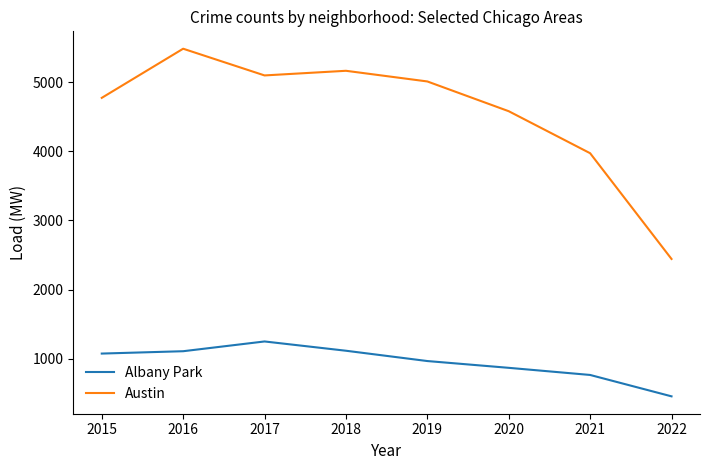

What is the total value across all series at 2015?

5847